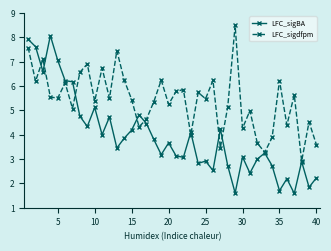

List the series in order of their overall mean, highest first.

LFC_sigdfpm, LFC_sigBA